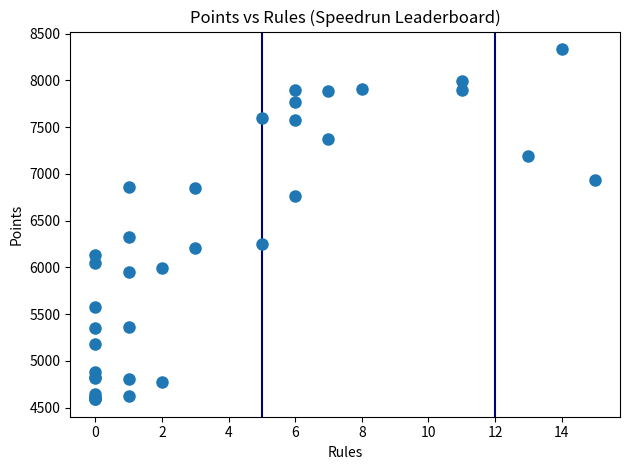

What Y value in the scatter plot is closest to 6463?

6322